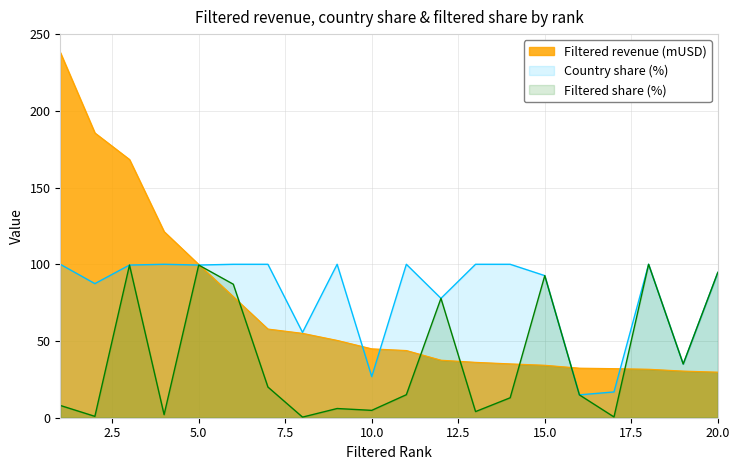

How many values in the Country share (%) series are below 99?

9